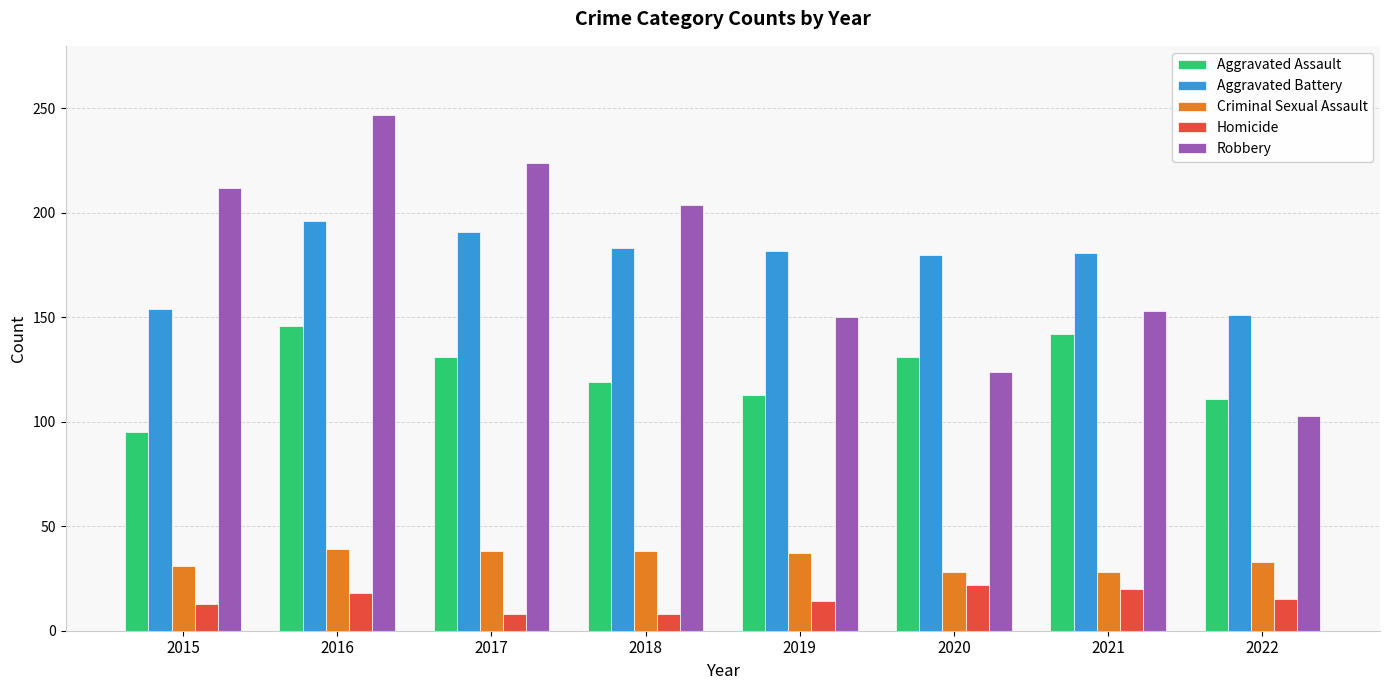

Is the value of Robbery at 2018 greater than the value of Homicide at 2016?

Yes